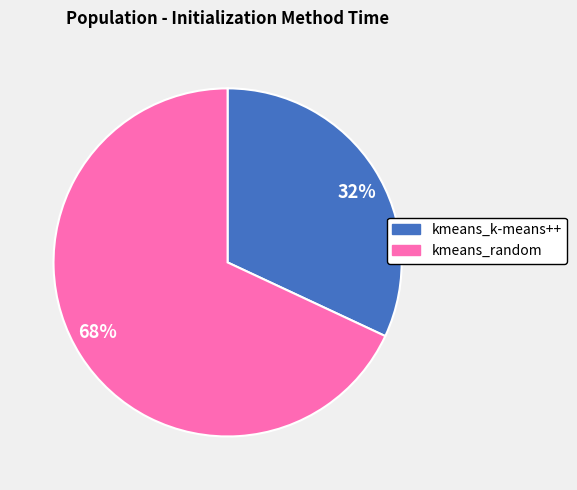

Rank the categories by value from lowest to highest.

32%, 68%